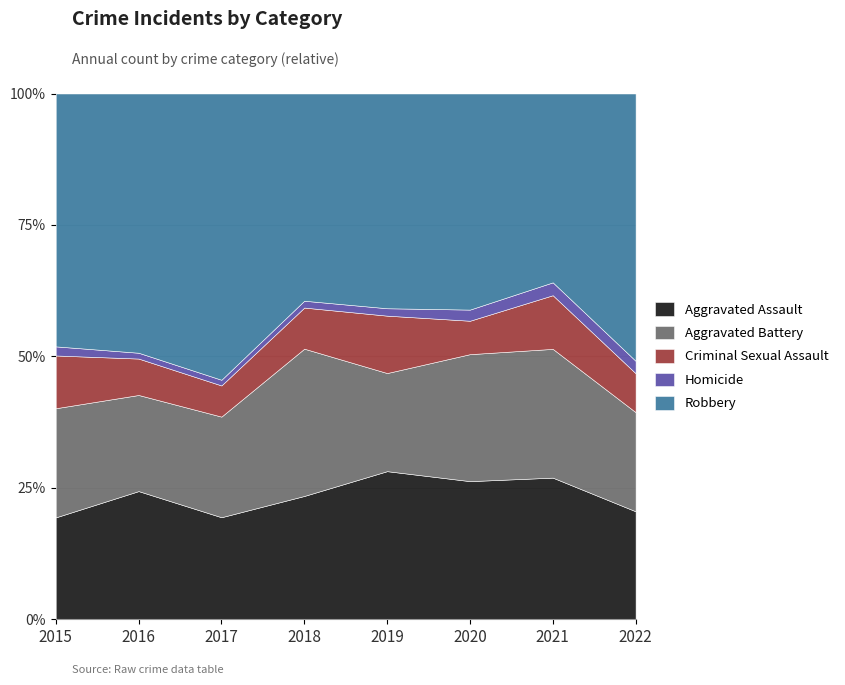

True or false: Criminal Sexual Assault and Aggravated Battery cross at least once.

False